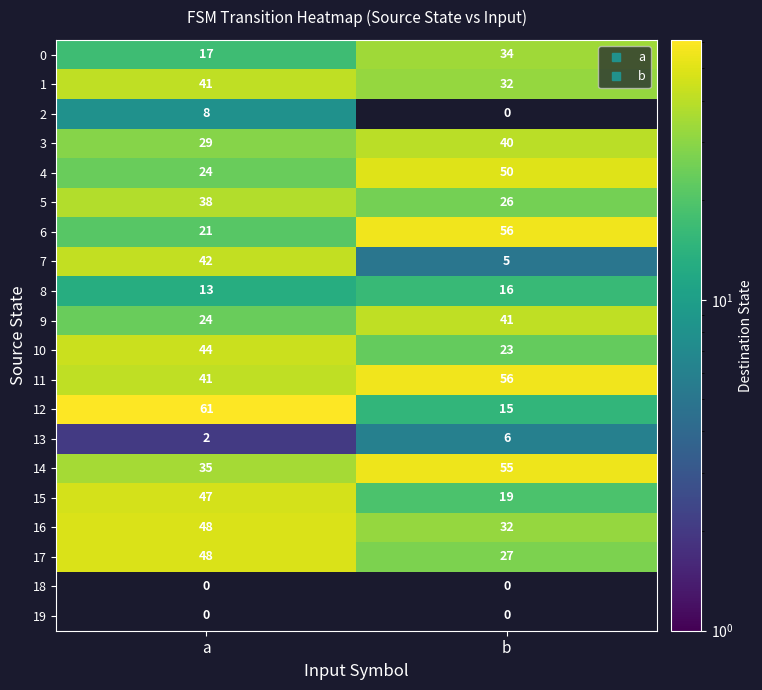

Is it true that 14 equals 55 at b?

True